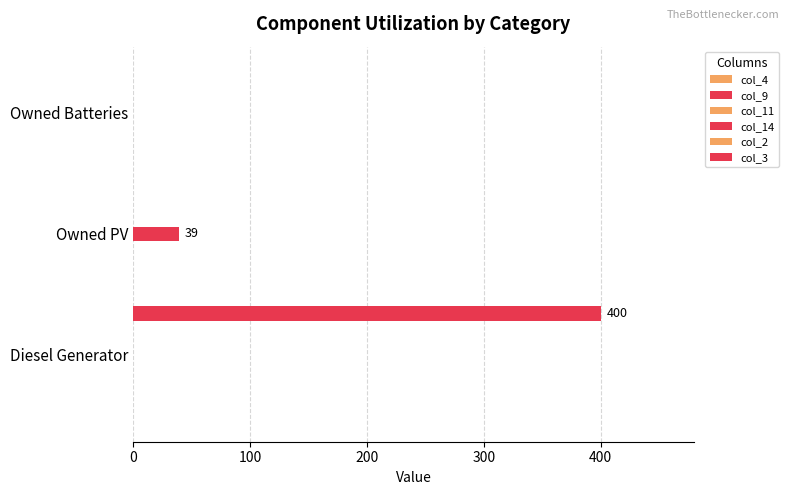

Which has a higher value, 200 or 100?

200